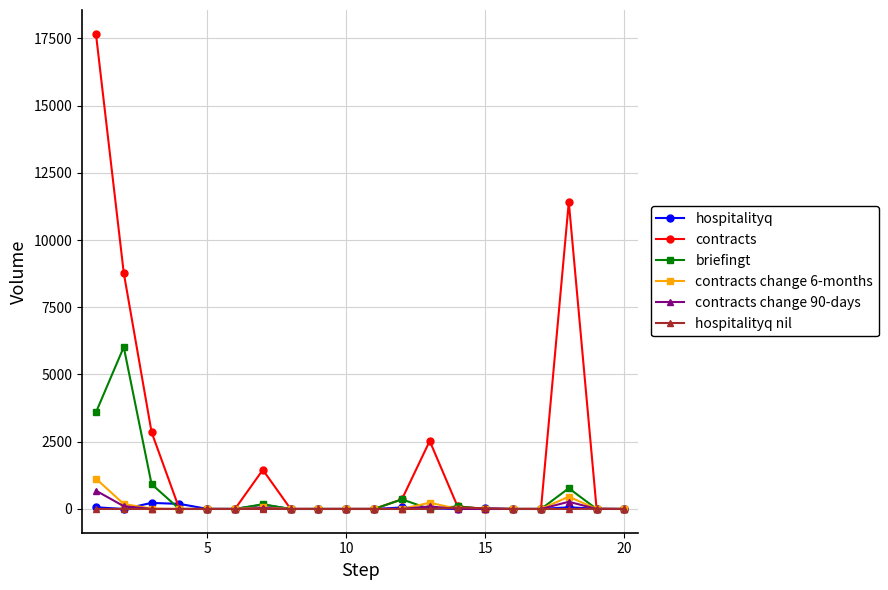

What is the maximum value shown in the chart?

17669